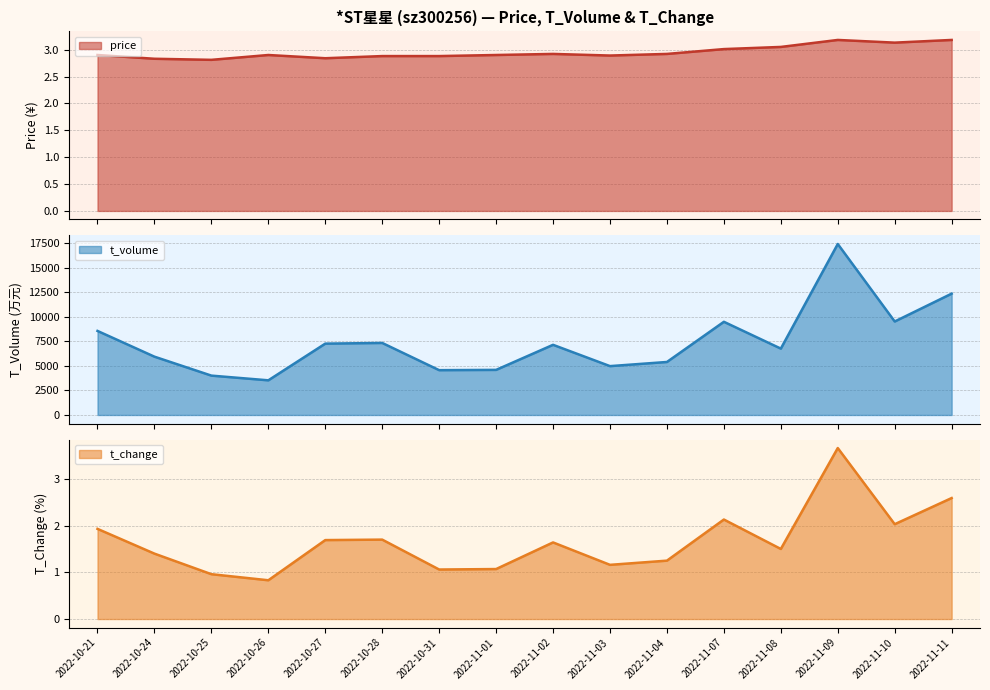

Reading left to right, list all the values displayed in this chart.

price: 2.9	2.8	2.8	2.9	2.8	2.9	2.9	2.9	2.9	2.9	2.9	3.0	3.0	3.2	3.1	3.2
t_volume: 8577.0	5950.0	4017.0	3537.0	7281.0	7350.0	4573.0	4602.0	7160.0	4986.0	5409.0	9509.0	6773.0	17447.0	9540.0	12381.0
t_change: 1.9	1.4	1.0	0.8	1.7	1.7	1.1	1.1	1.6	1.2	1.2	2.1	1.5	3.7	2.0	2.6